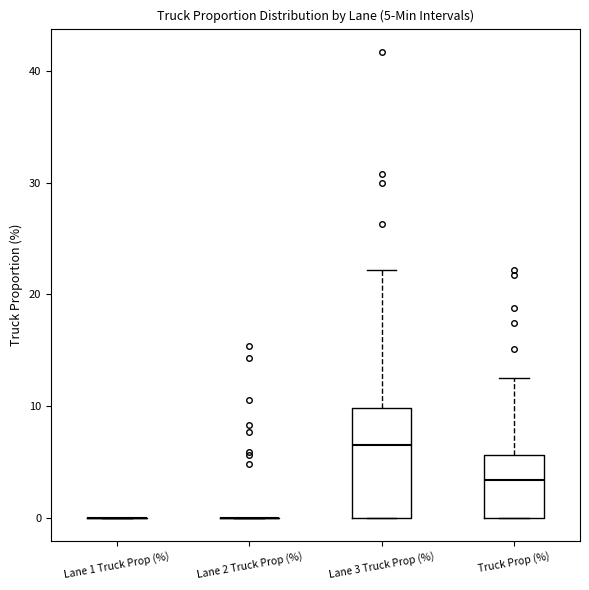

Which box is the tallest, from its lower edge to its upper edge?

Lane 3 Truck Prop (%)